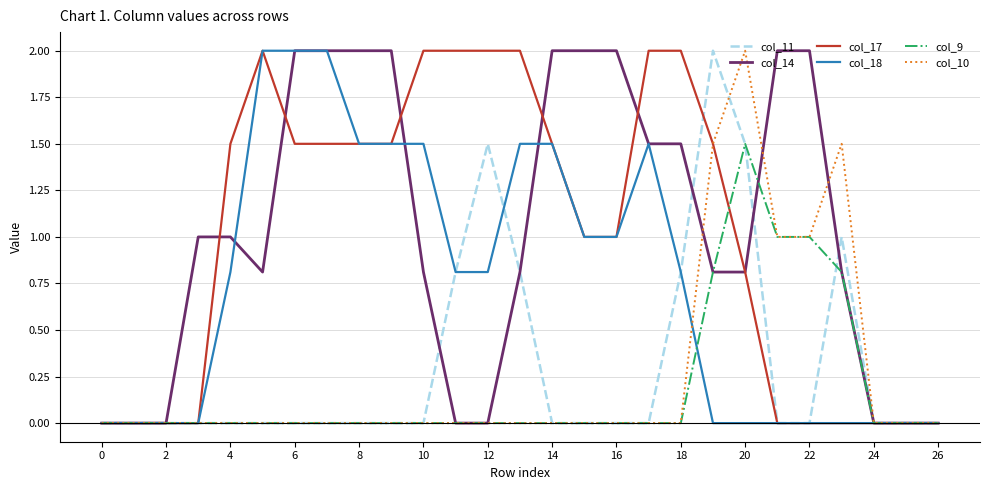

In col_11, how many points are higher than both neighbors (excluding endpoints)?

3